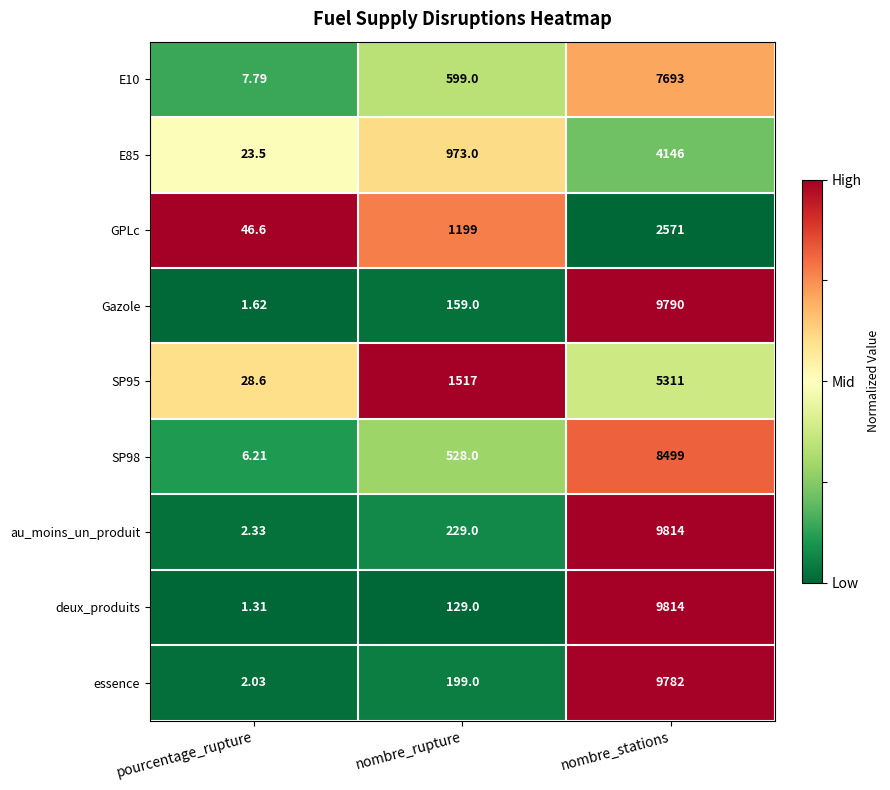

Rank the categories by essence value from lowest to highest.

pourcentage_rupture, nombre_rupture, nombre_stations